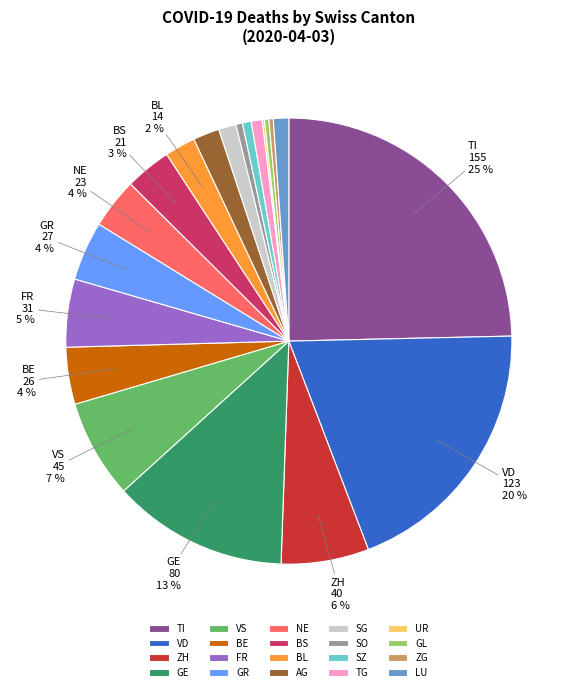

Is there any slice that represents more than half of the pie?

No